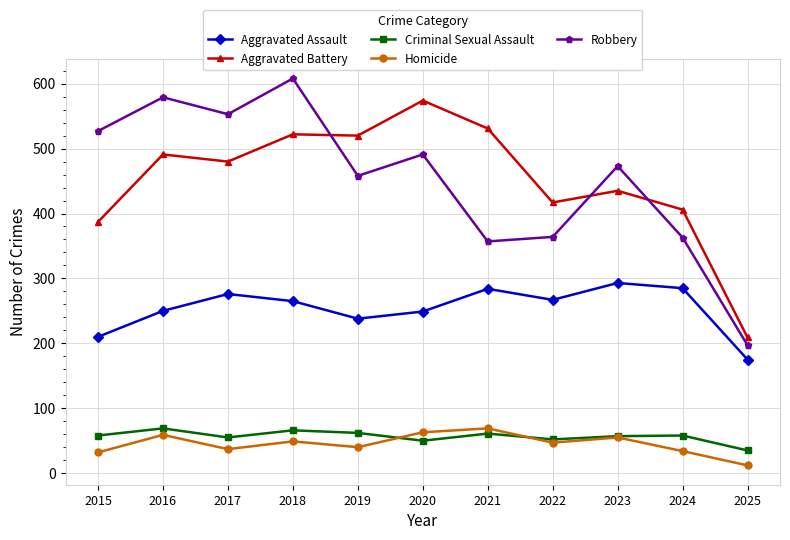

The Criminal Sexual Assault series shows 25 at 2021. True or false?

False